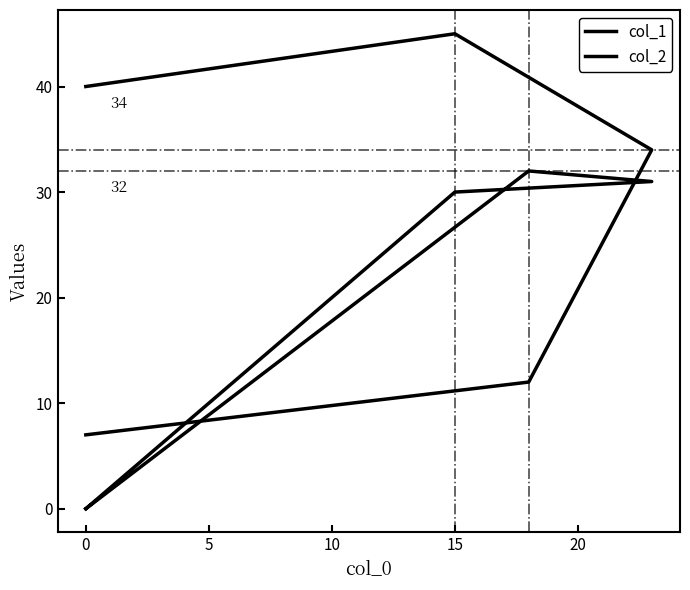

After their last crossing, which series has the higher values: col_2 or col_1?

col_1